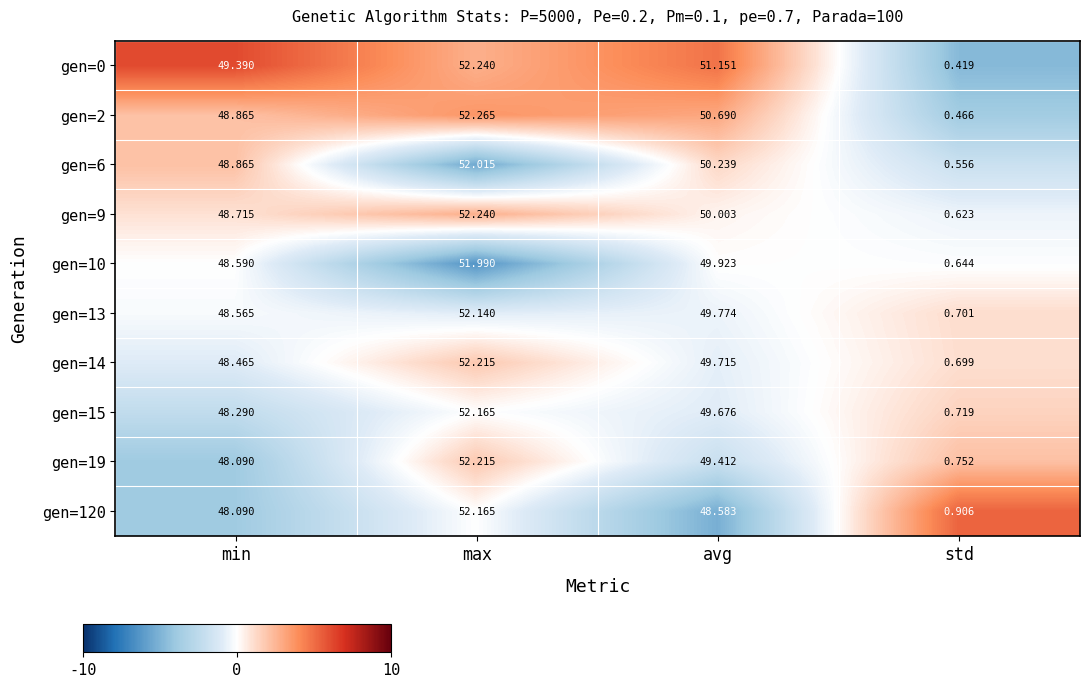

How many distinct data groups are displayed?

10